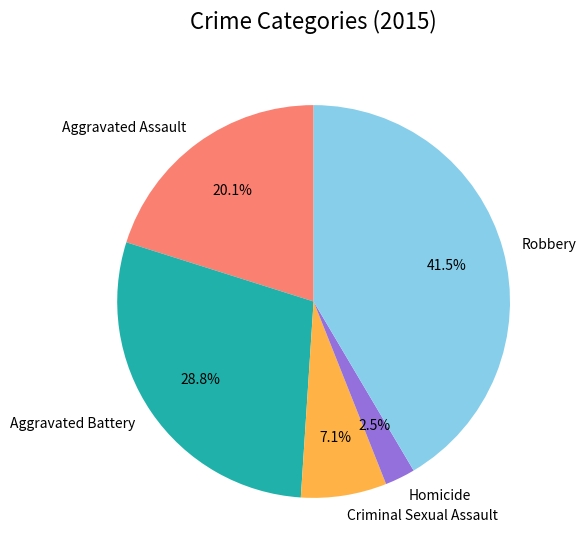

Which slice is the smallest?

Homicide